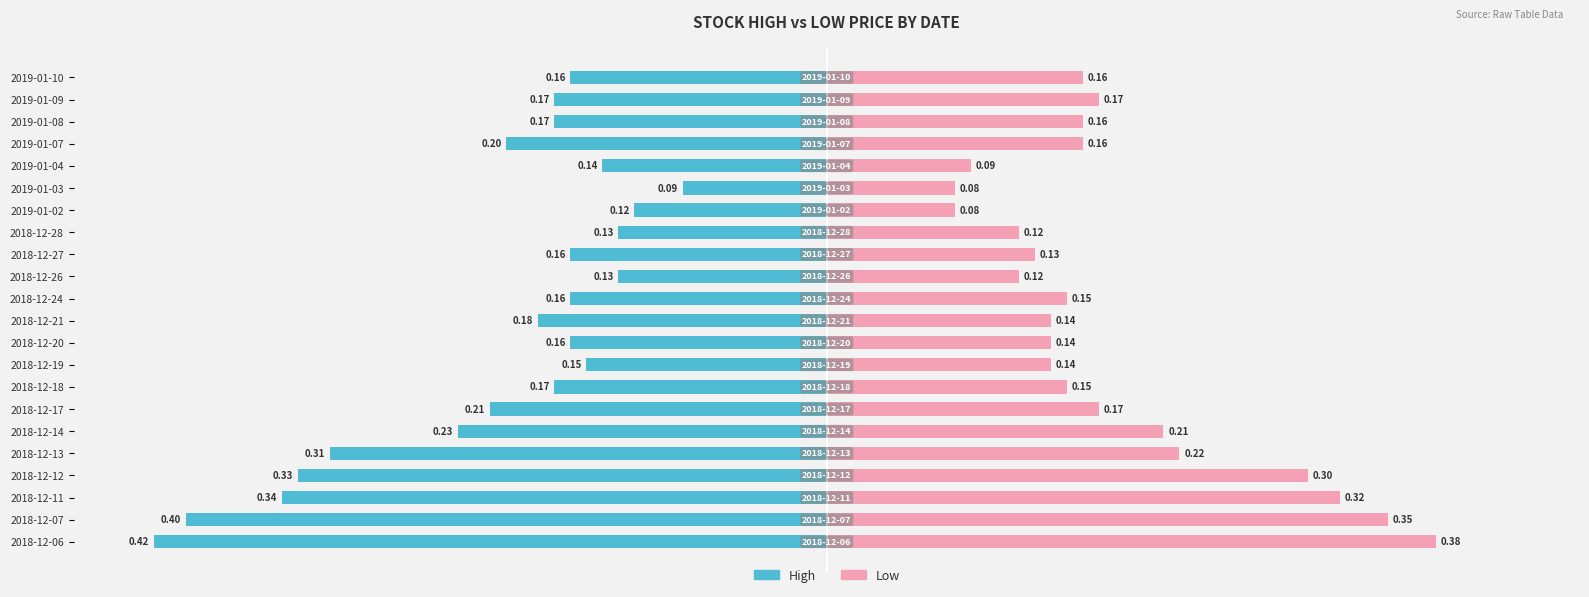

What is the difference between the maximum and second lowest values in the High series?

0.3